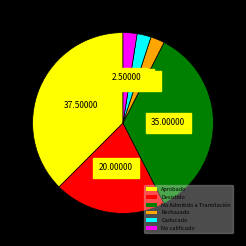

Which category has the biggest portion of the pie?

Aprobado